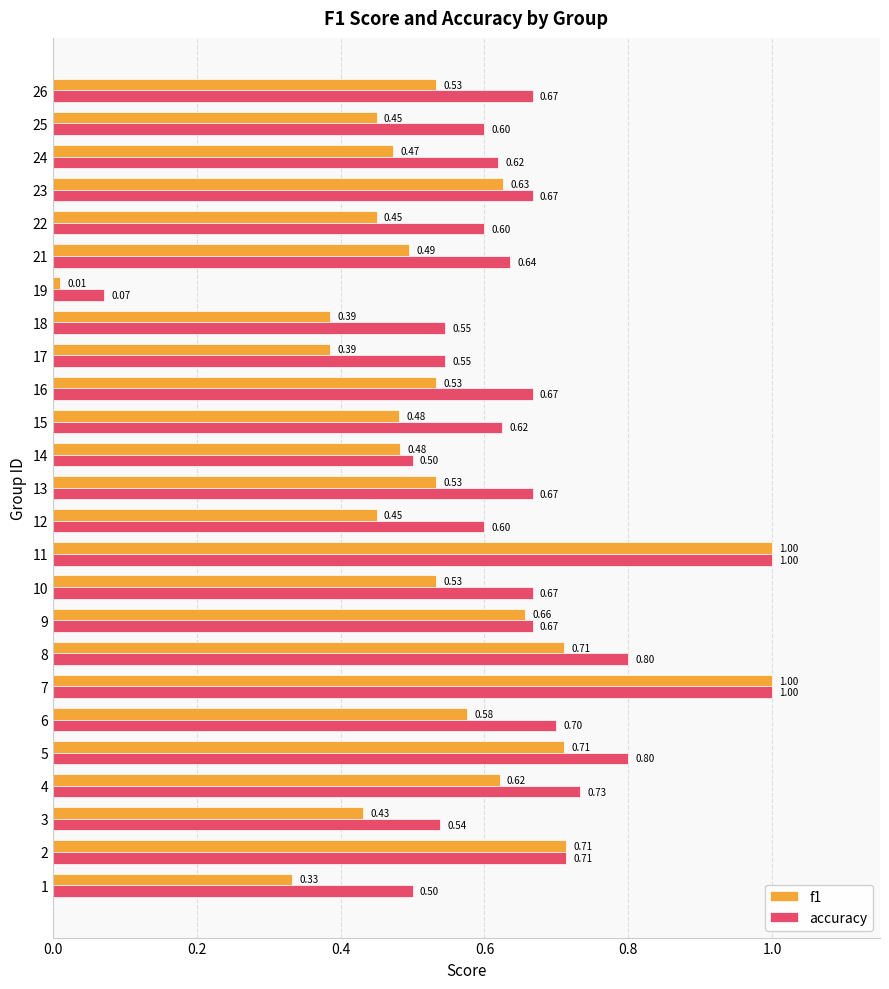

What are all the series names shown in the legend?

f1, accuracy